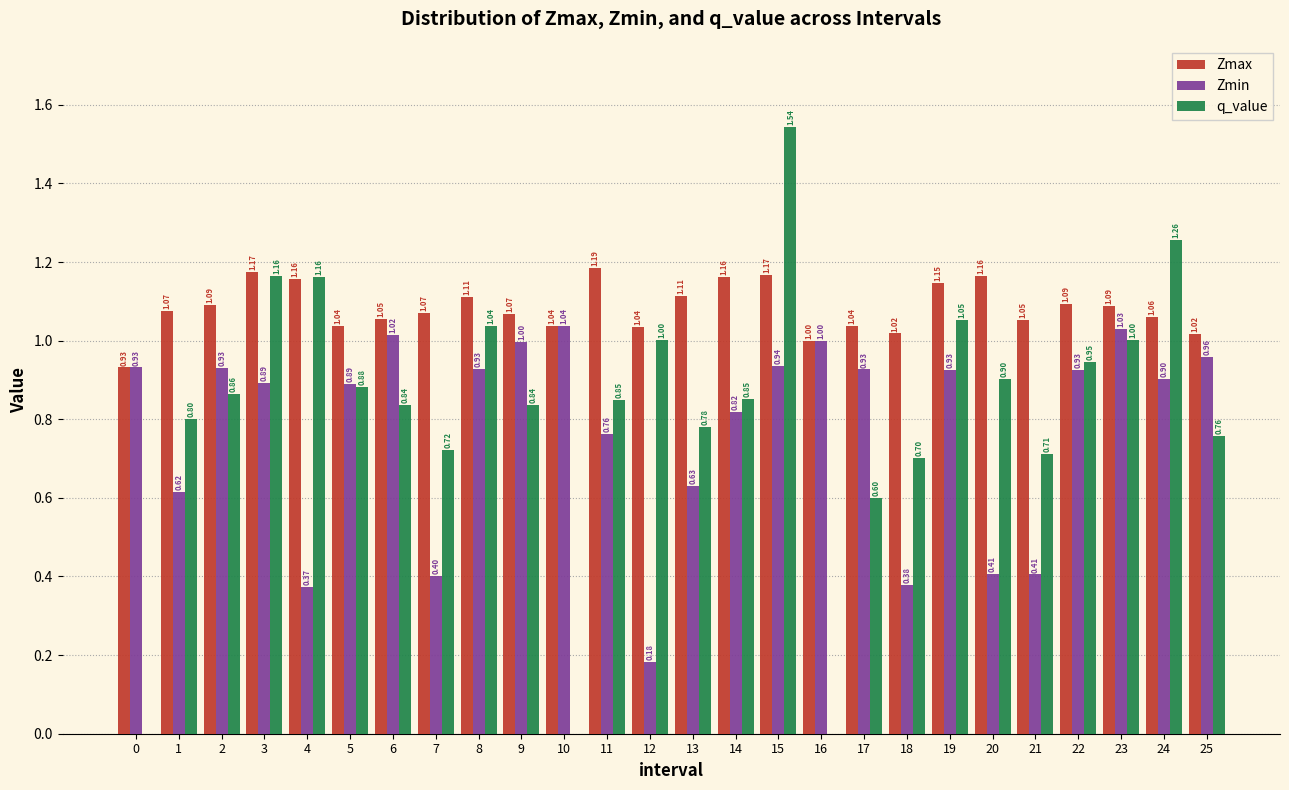

What is the sum of the q_value values at 1 and 2?

1.7